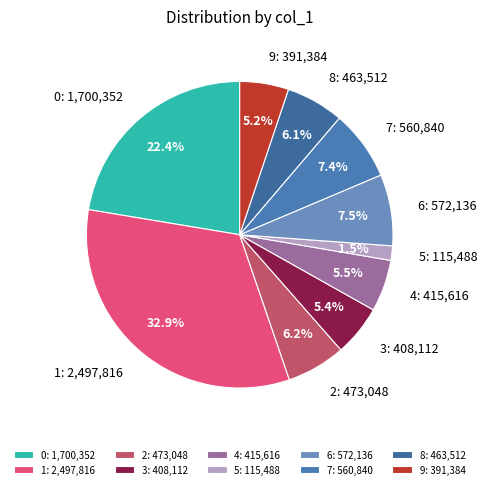

Count the number of slices in the pie.

10